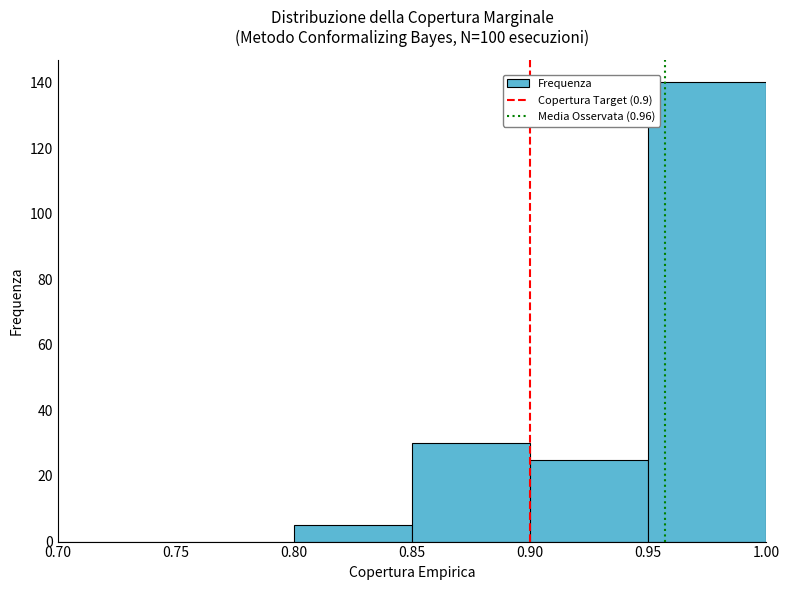

Which range on the x-axis has the tallest bar?

0.95 to 1.00